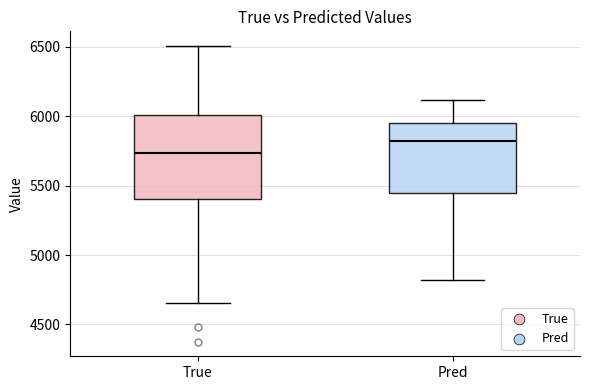

Where is the upper edge of the box for True on the y-axis? The values are not printed on the chart, so give them approximately, as read against the axis.

6000